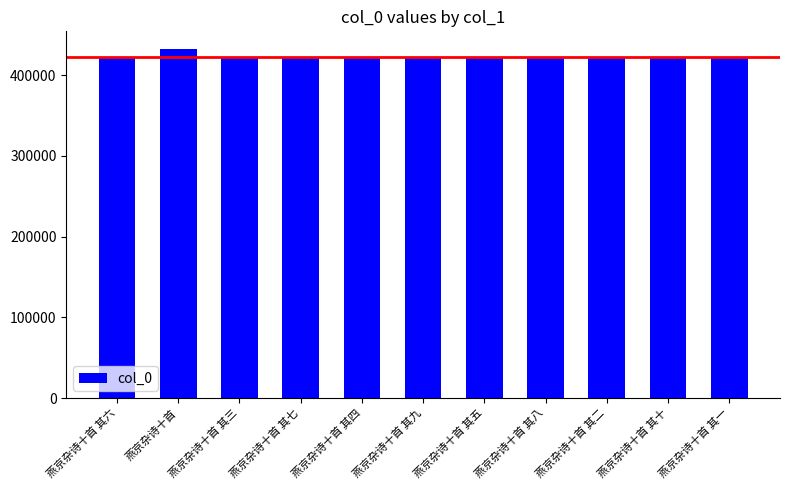

What is the minimum value shown in the chart?

421739